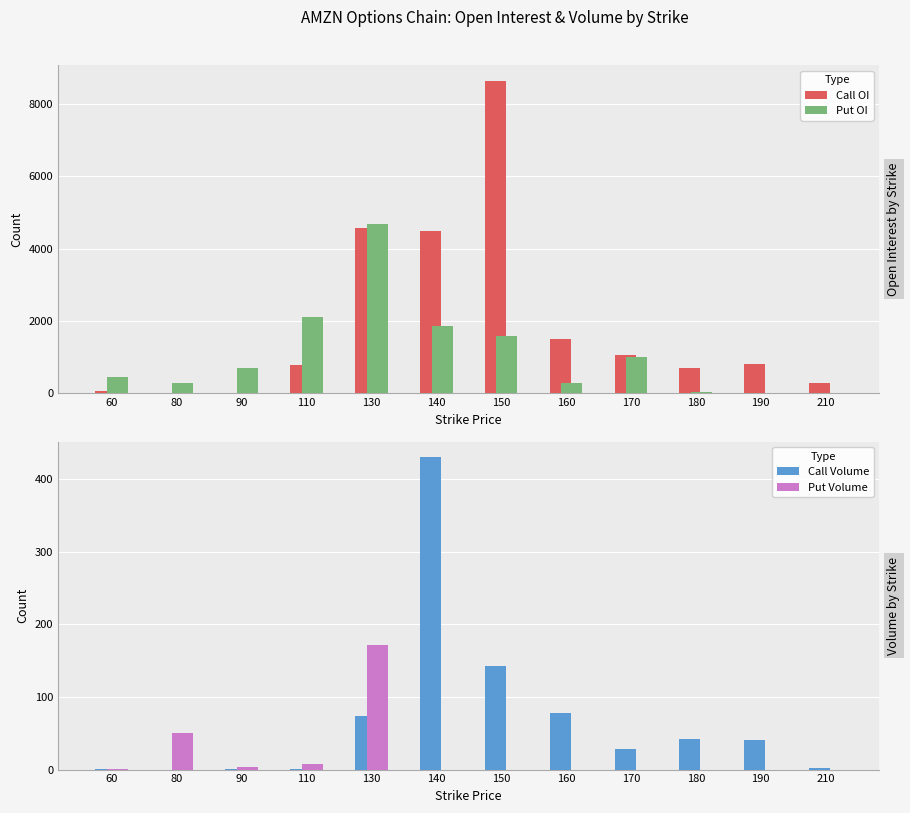

How many bars are there in total?

48